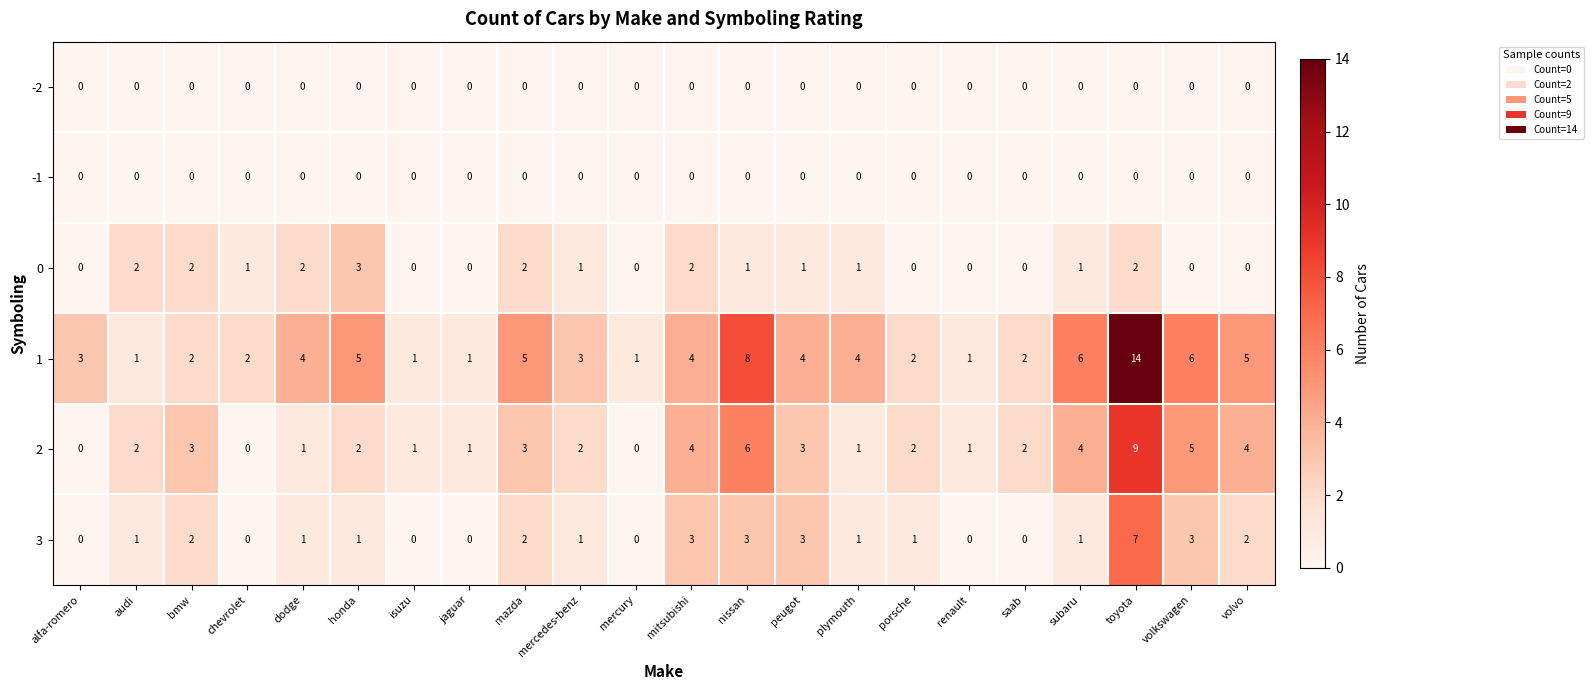

At which category is the sum across all series the highest?

toyota